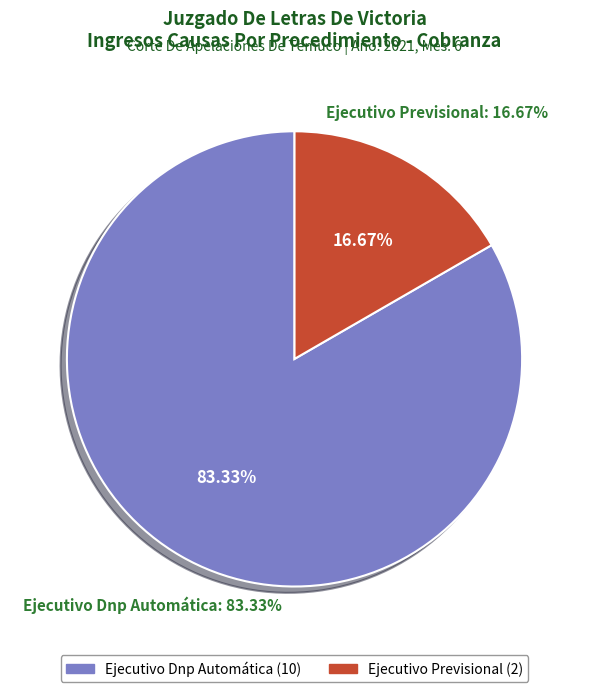

Is it true that Ejecutivo Dnp Automática is 70% of the pie?

False